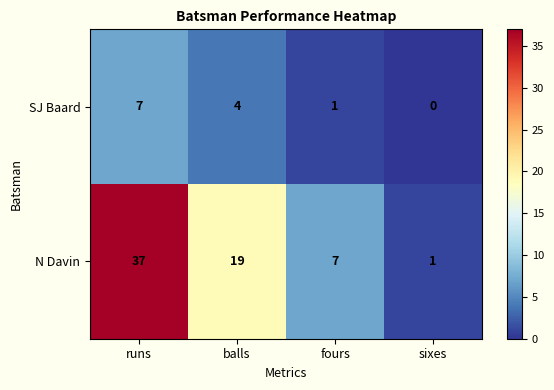

What is the difference between the maximum and second lowest values in the SJ Baard series?

6